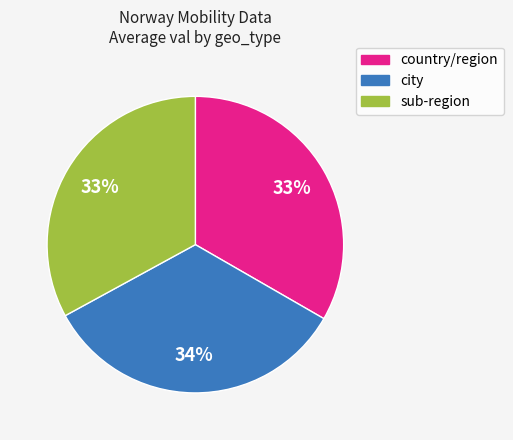

Does any single category account for the majority?

No